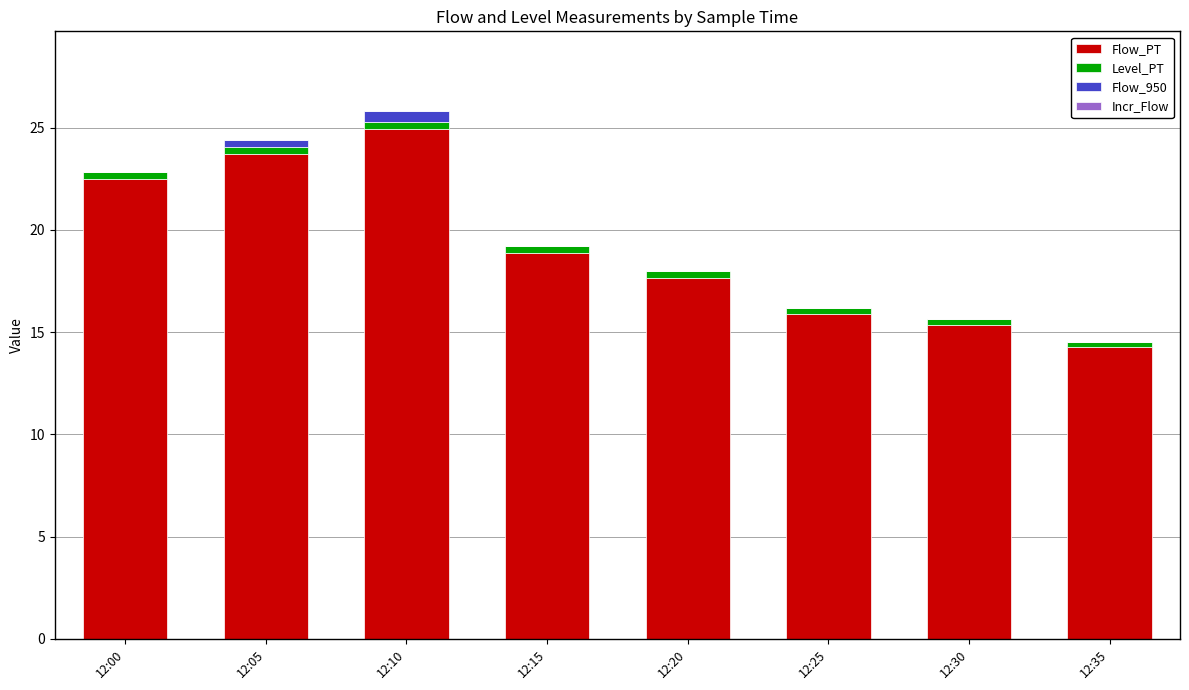

The value of Flow_PT at 12:20 is 17.7. True or false?

True